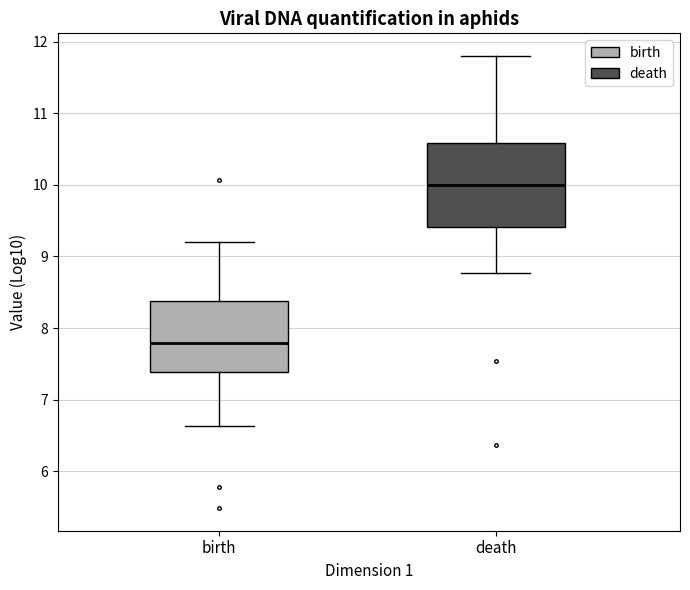

Reading left to right, read every box against the y-axis: the position of its median line, the range the box covers, and the ends of its whiskers. The values are not printed on the chart, so give them approximately, as read against the axis.

birth: median 7.8, box 7.4 to 8.4, whiskers 6.6 to 9.2
death: median 10.0, box 9.4 to 10.6, whiskers 8.8 to 11.8